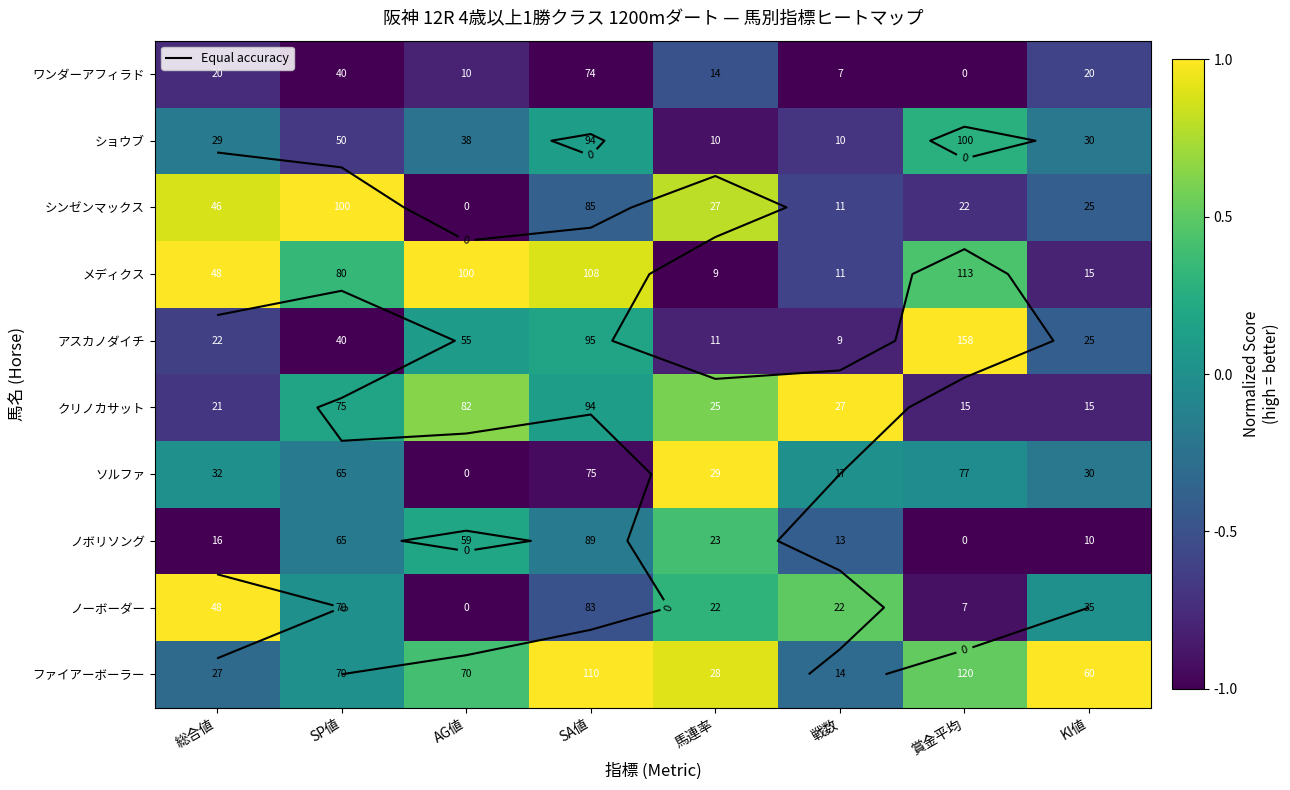

How many series are shown in this chart?

10